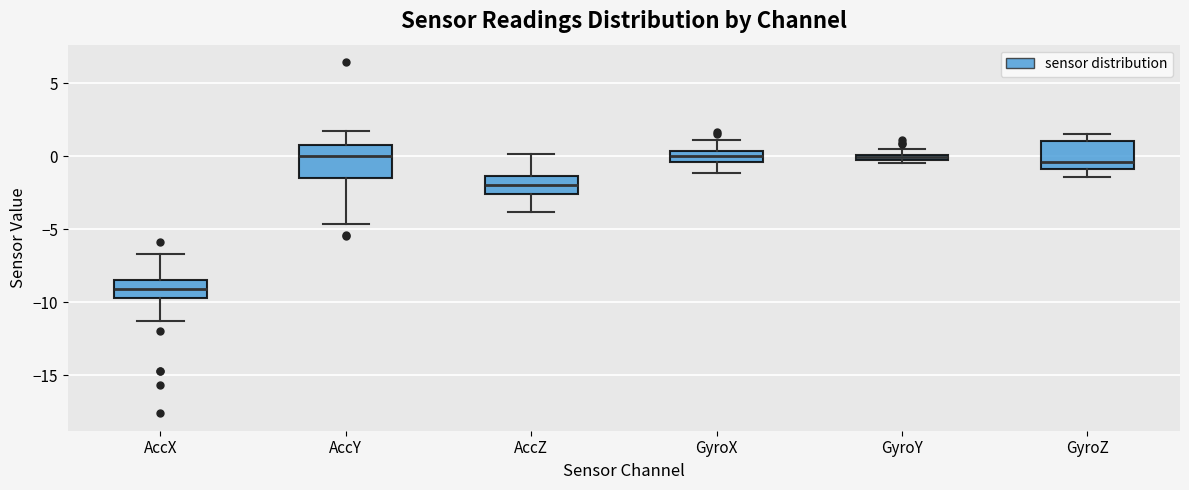

Where does the upper whisker of the box for GyroX end on the y-axis? The values are not printed on the chart, so give them approximately, as read against the axis.

1.0